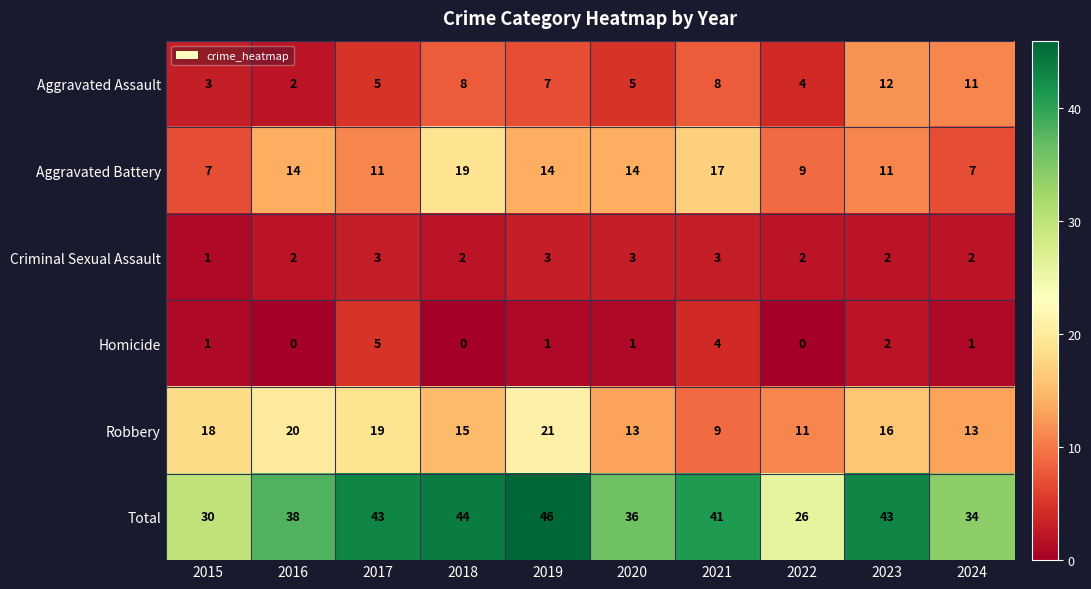

At 2022, list the series in order from smallest to largest.

Homicide, Criminal Sexual Assault, Aggravated Assault, Aggravated Battery, Robbery, Total